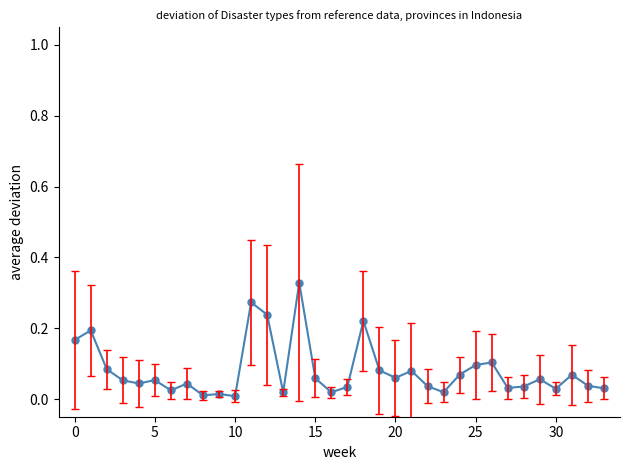

What is the sum of all values?

2.7